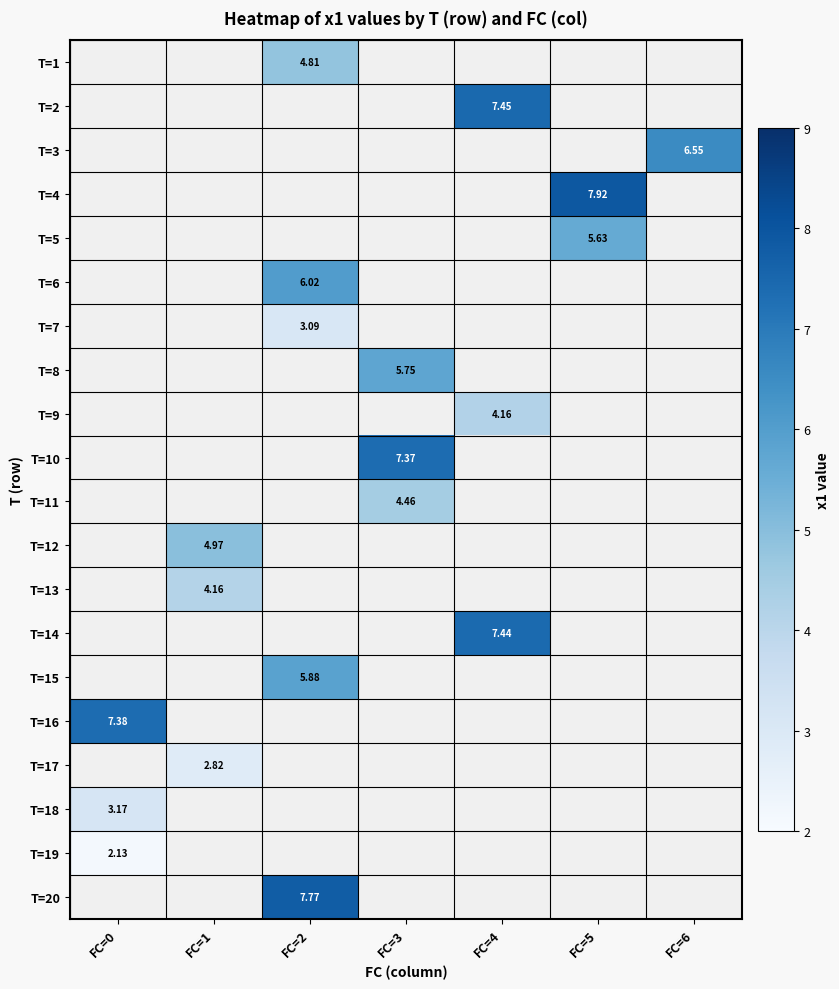

Which category has the highest value in the T=16 series?

FC=0